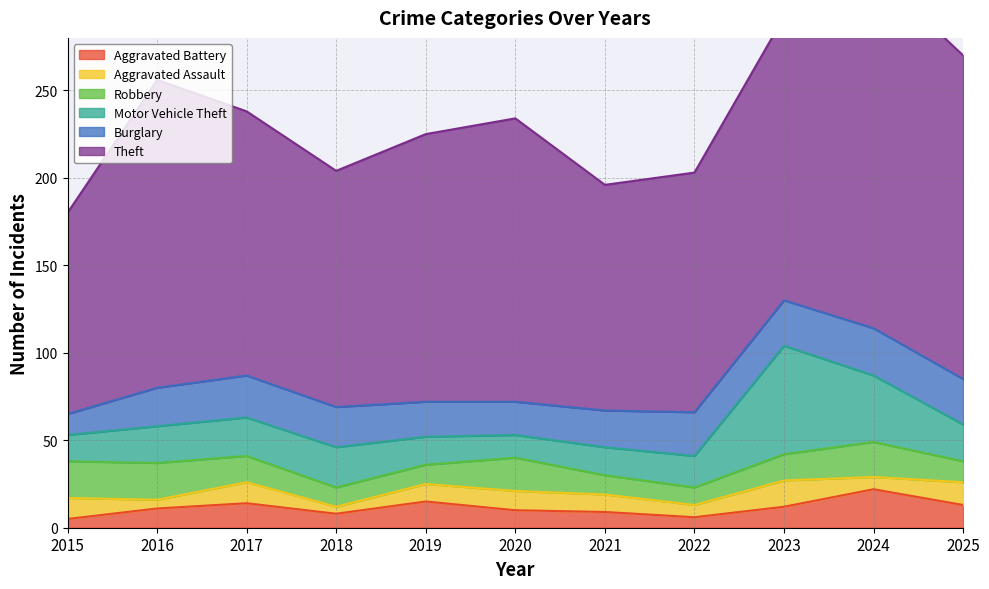

Where does the Aggravated Assault series first go above 10?

2015